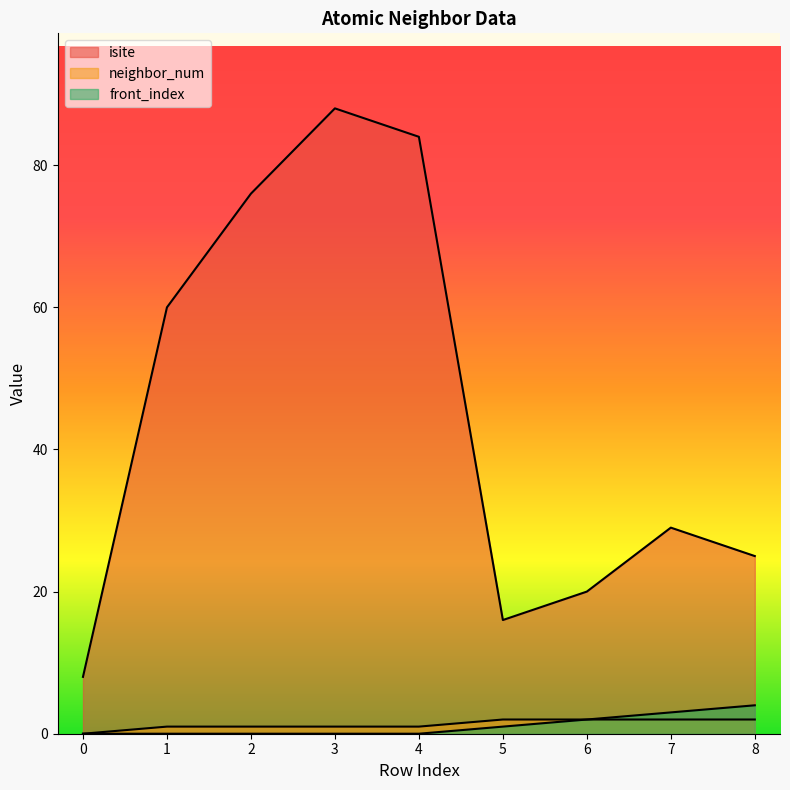

True or false: neighbor_num and isite cross at least once.

False